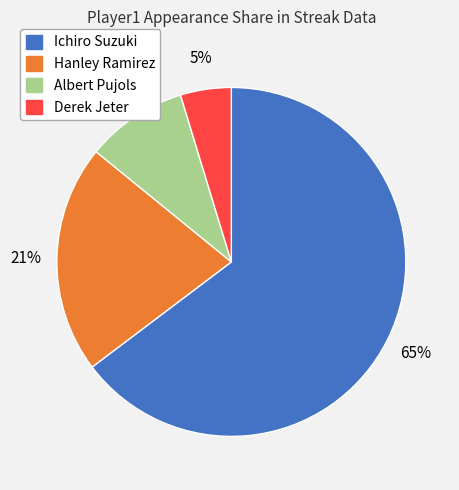

How many slices are in this pie chart?

4